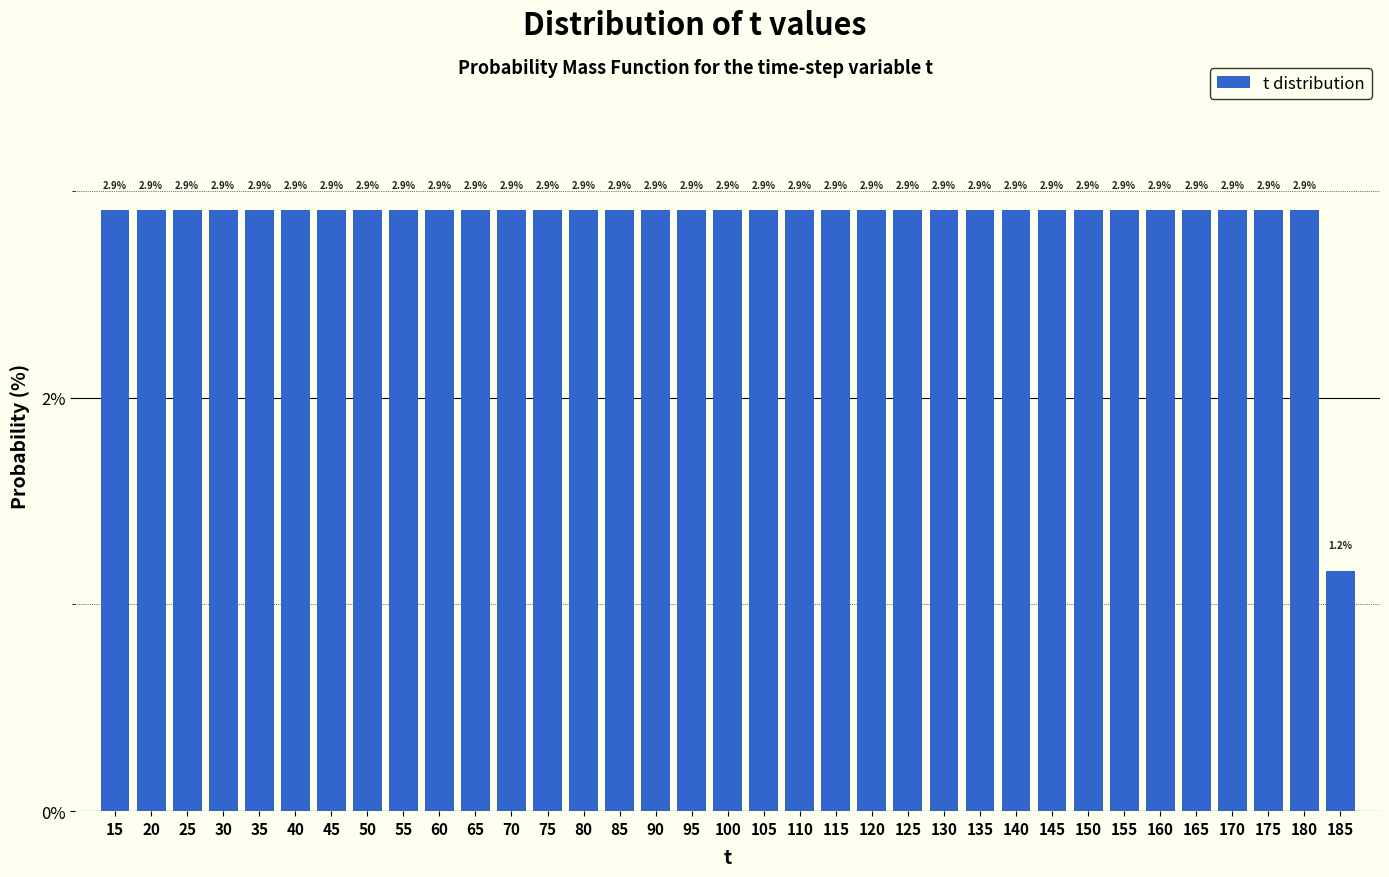

Reading left to right, extract all data points from this chart.

15=2.9	20=2.9	25=2.9	30=2.9	35=2.9	40=2.9	45=2.9	50=2.9	55=2.9	60=2.9	65=2.9	70=2.9	75=2.9	80=2.9	85=2.9	90=2.9	95=2.9	100=2.9	105=2.9	110=2.9	115=2.9	120=2.9	125=2.9	130=2.9	135=2.9	140=2.9	145=2.9	150=2.9	155=2.9	160=2.9	165=2.9	170=2.9	175=2.9	180=2.9	185=1.2